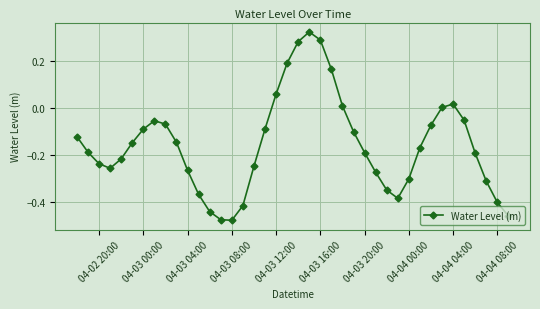

How many points are higher than both their immediate neighbors (excluding endpoints)?

3